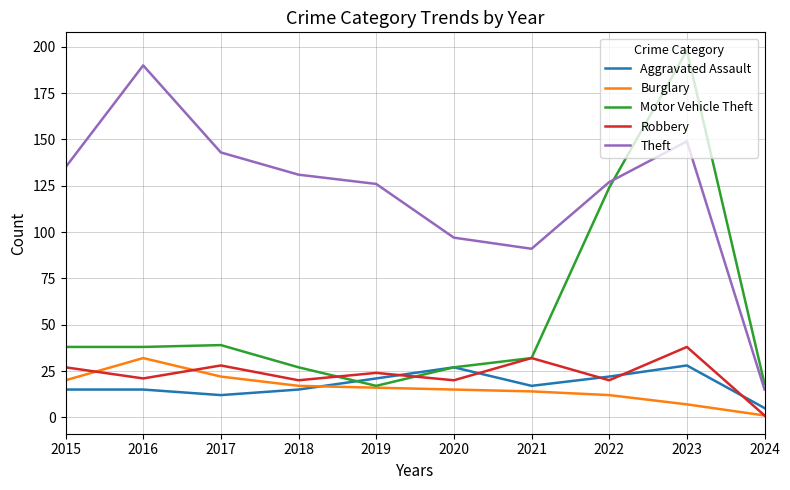

Which series has the largest total across all categories?

Theft